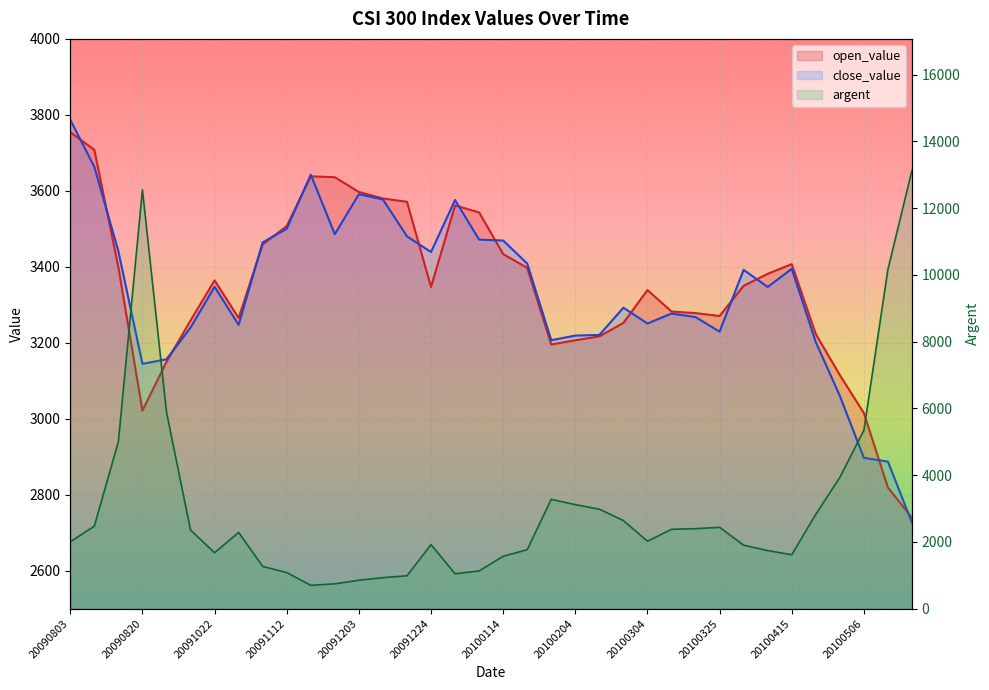

Which series has the widest spread of values?

argent